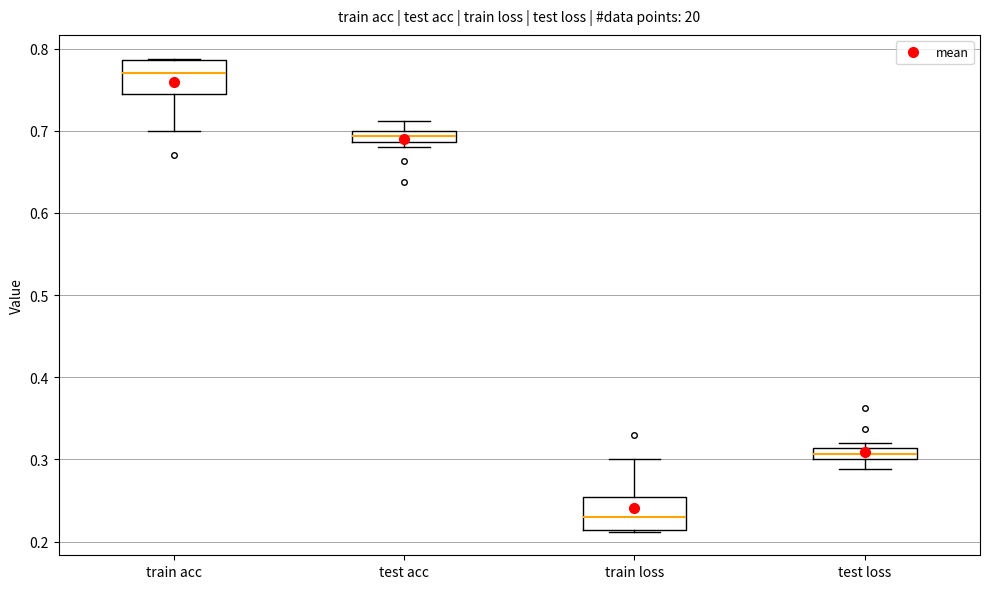

Which box's median line is the highest?

train acc